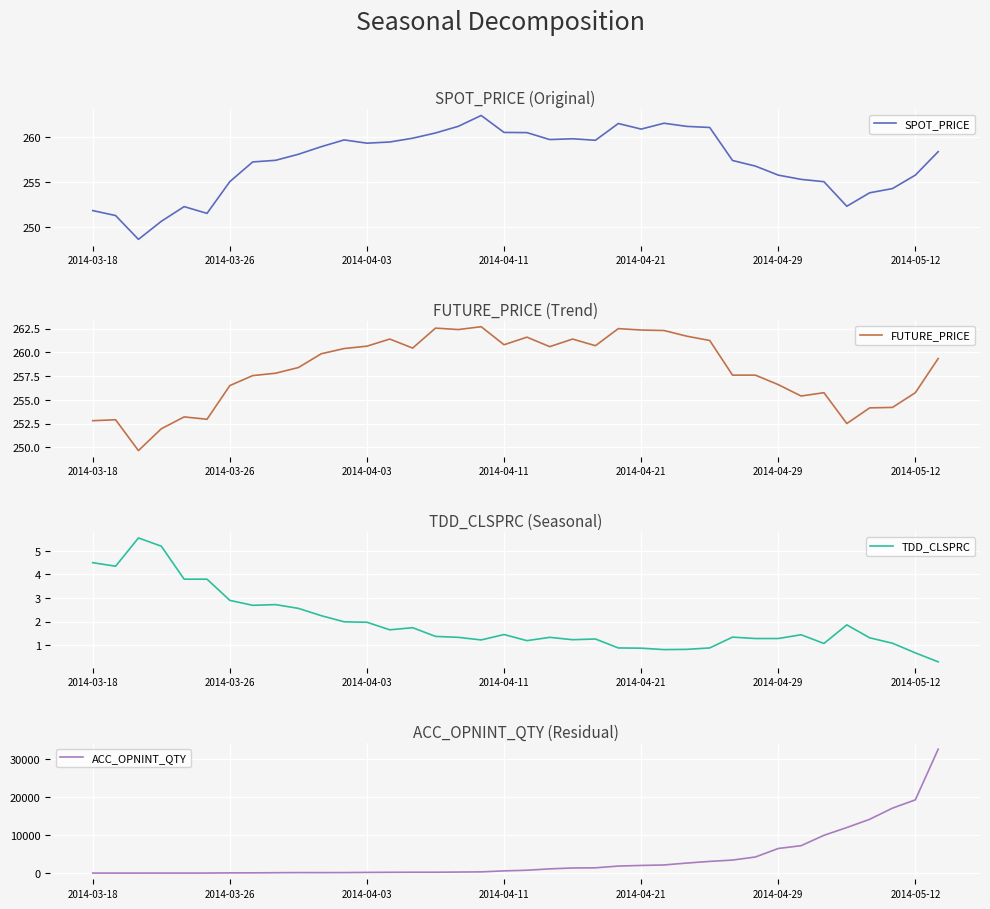

Does the chart display data point markers on the line(s)?

No